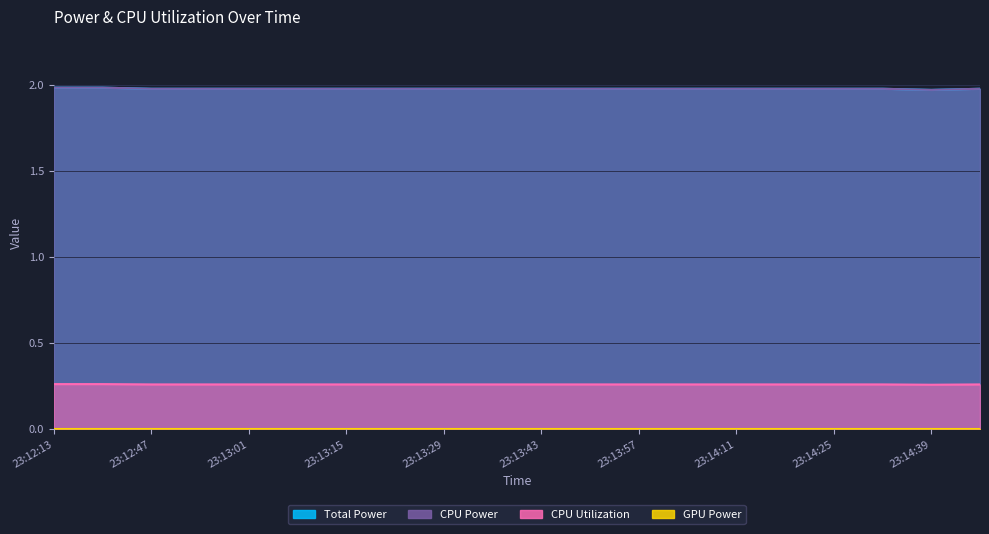

The Total Power series shows 2.0 at 23:12:54. True or false?

True